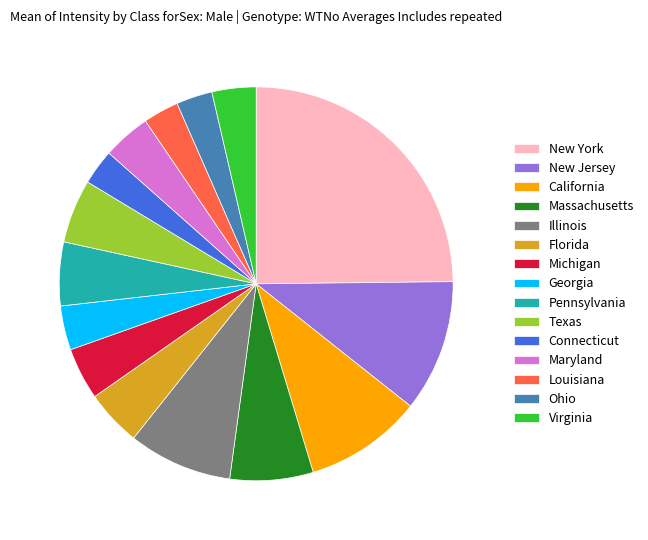

Which category has the biggest portion of the pie?

New York